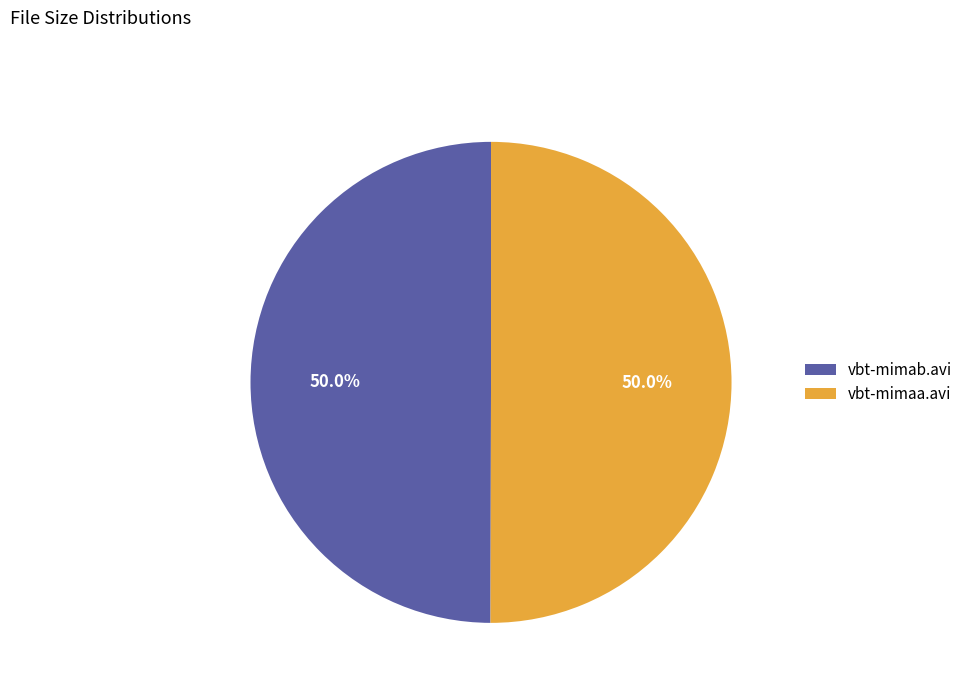

What portion of the pie excludes vbt-mimab.avi?

50.0%